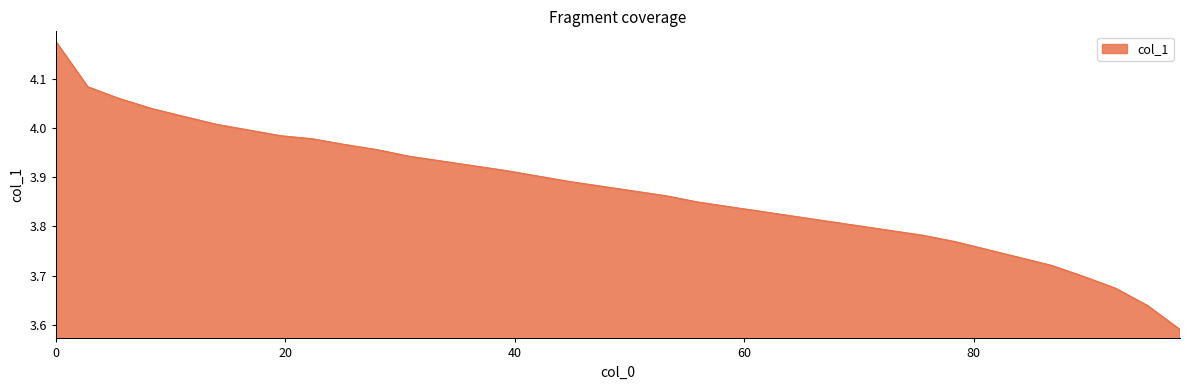

What is the difference between the maximum and minimum values?

0.6